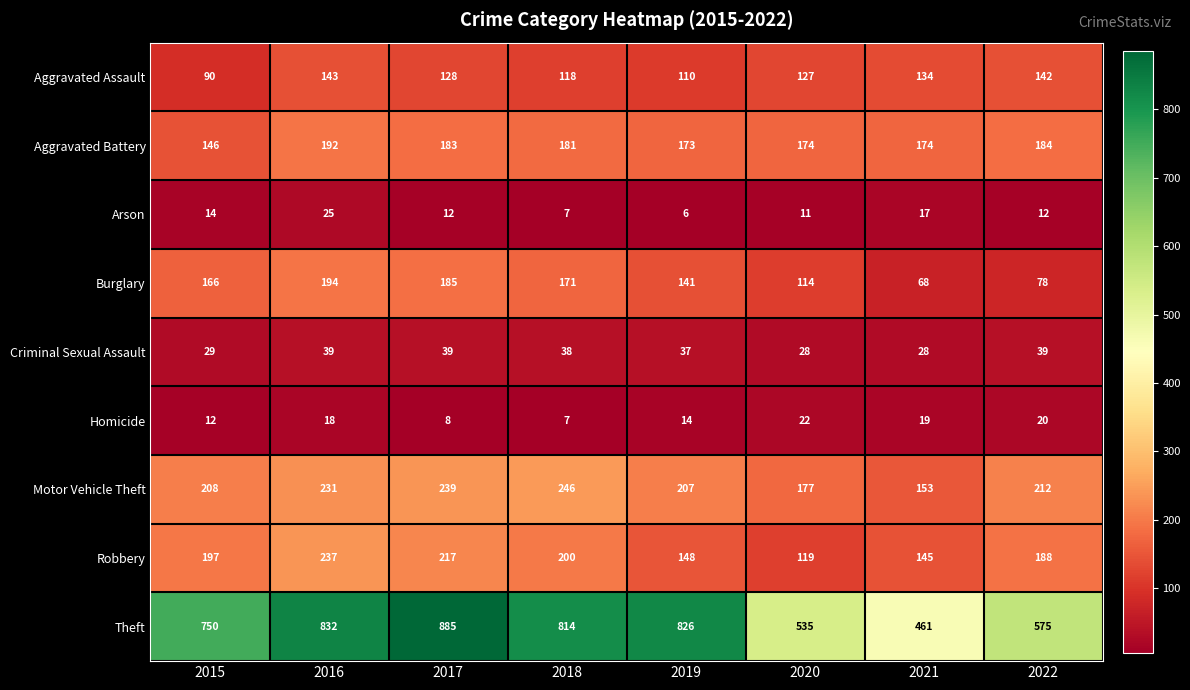

How many categories are shown in the chart?

8